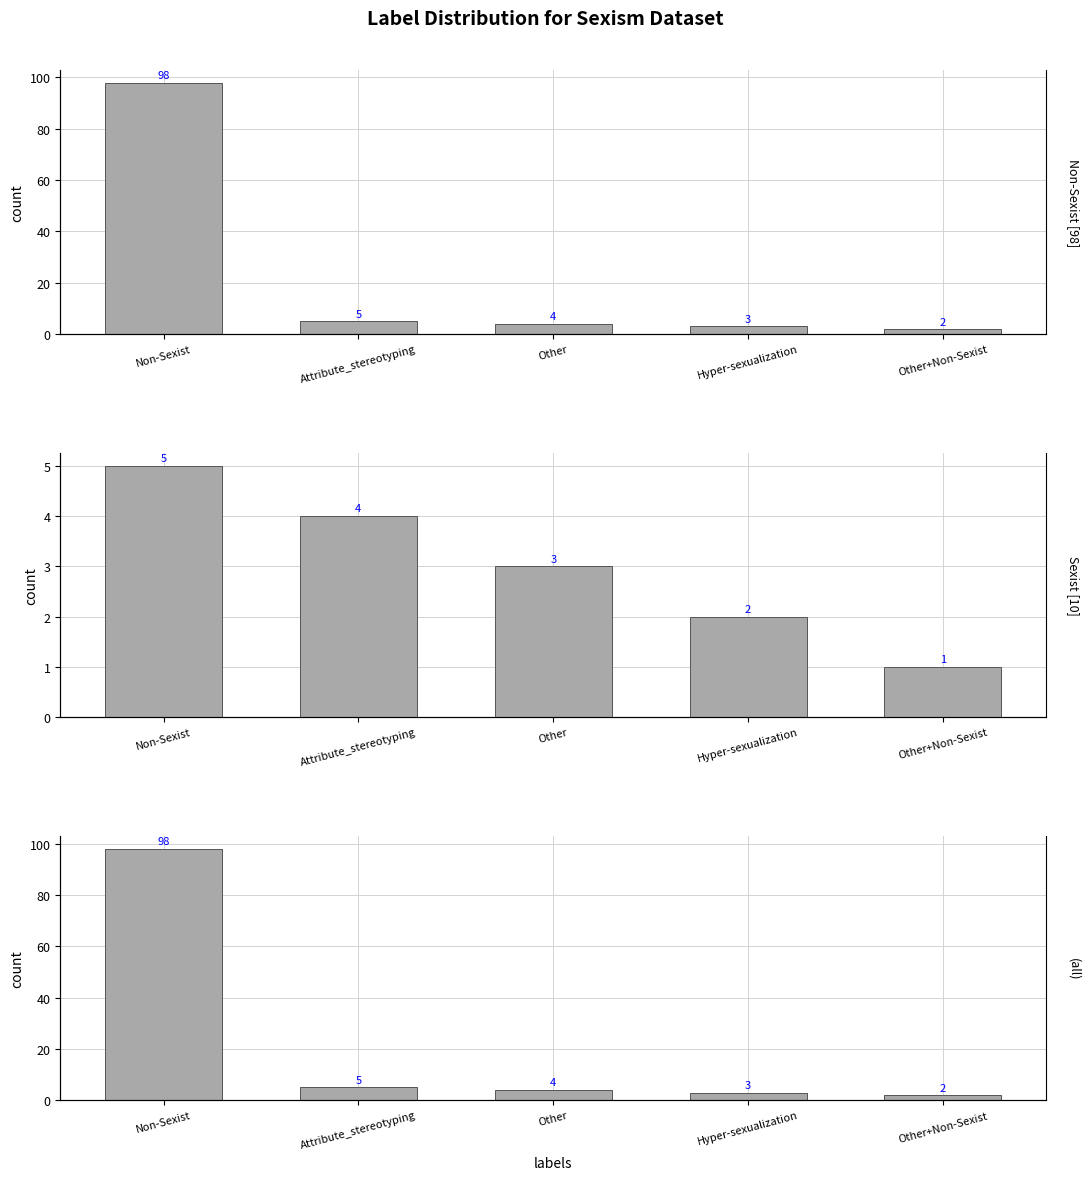

Rank the categories by value from highest to lowest.

Non-Sexist, Attribute_stereotyping, Other, Hyper-sexualization, Other+Non-Sexist